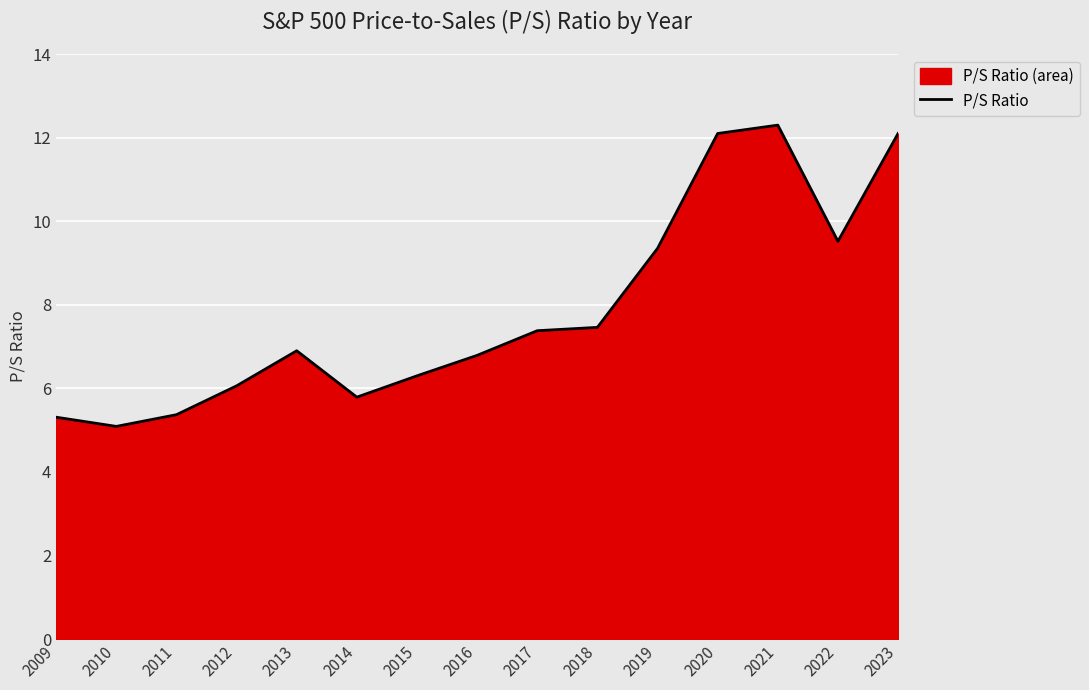

Reading right to left, what are all the values shown in this chart?

2023=12.1	2022=9.5	2021=12.3	2020=12.1	2019=9.3	2018=7.5	2017=7.4	2016=6.8	2015=6.3	2014=5.8	2013=6.9	2012=6.1	2011=5.4	2010=5.1	2009=5.3